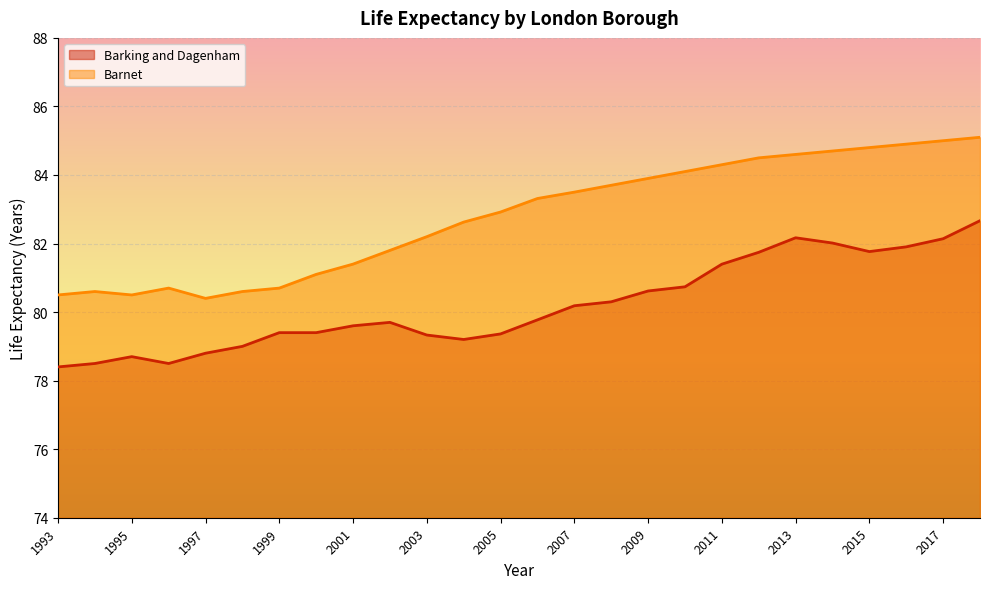

The value of Barnet at 2014 is 84.7. True or false?

True